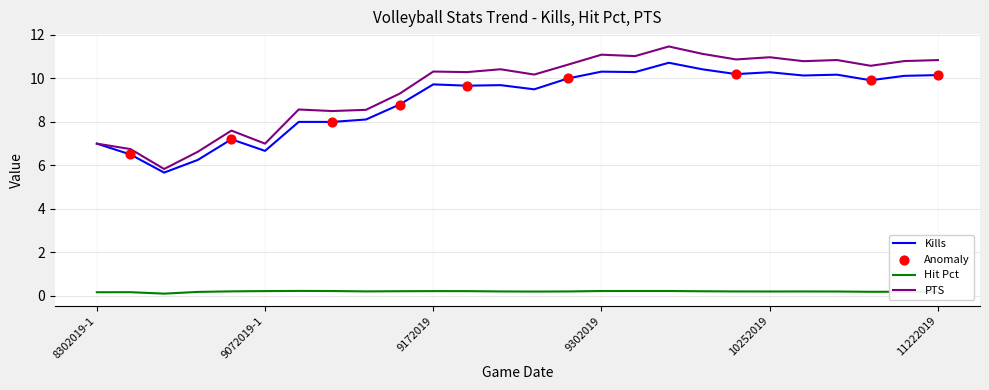

Which series has the largest range (max minus min)?

PTS